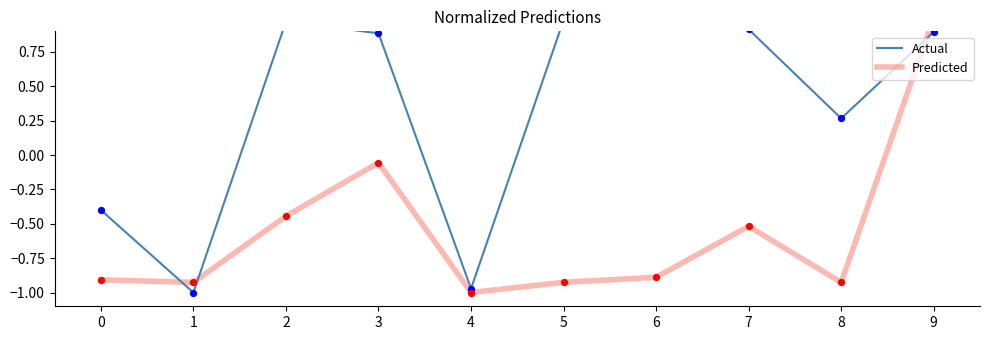

Which series reaches the minimum Y coordinate?

Actual